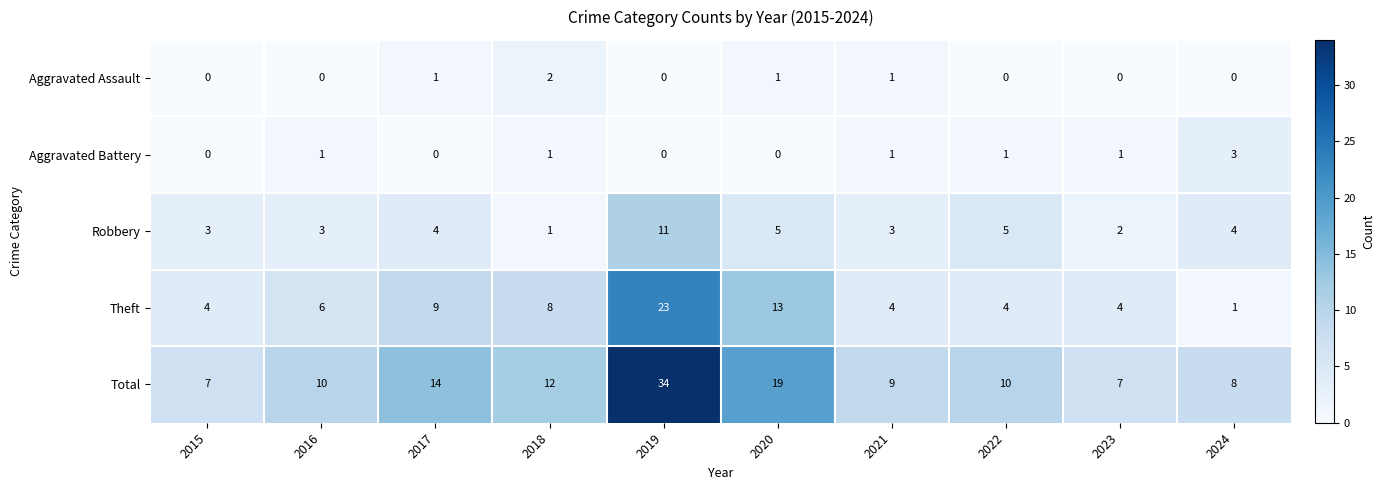

Rank the series by their maximum value, from highest to lowest.

Total, Theft, Robbery, Aggravated Battery, Aggravated Assault